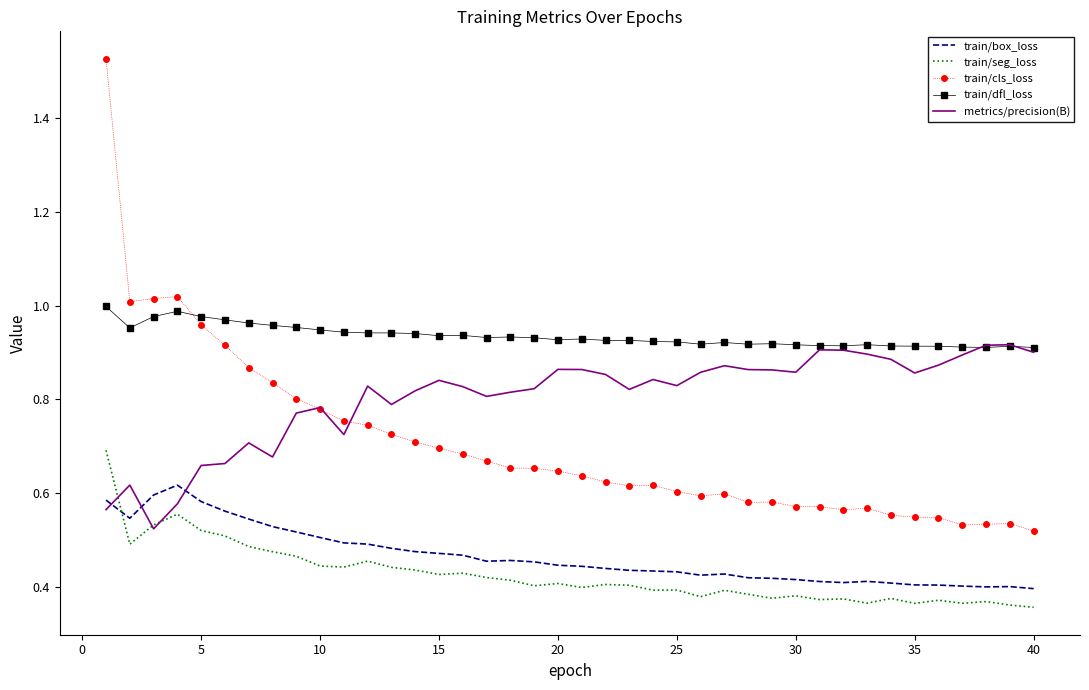

Which series has the largest total across all categories?

train/dfl_loss